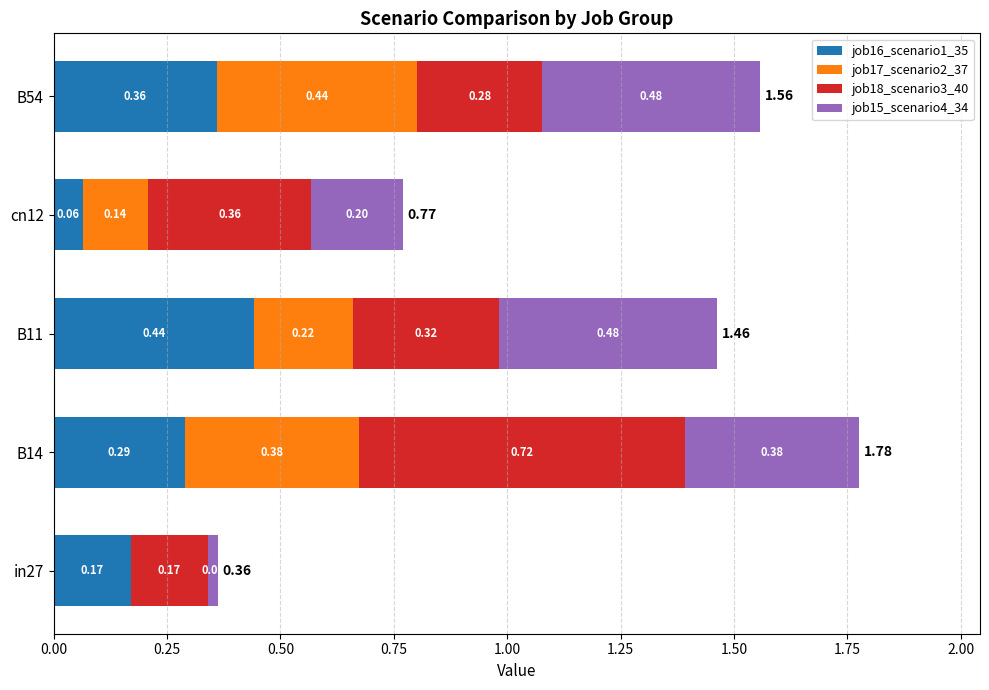

What is the total value across all series at B11?

1.5